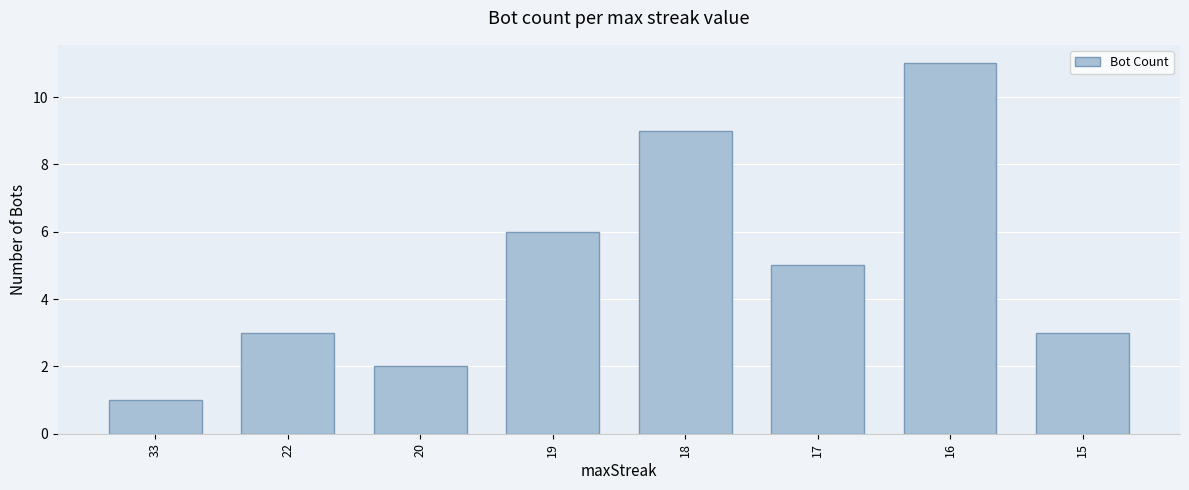

Approximately how many times larger is the value at 22 compared to 20?

1.5